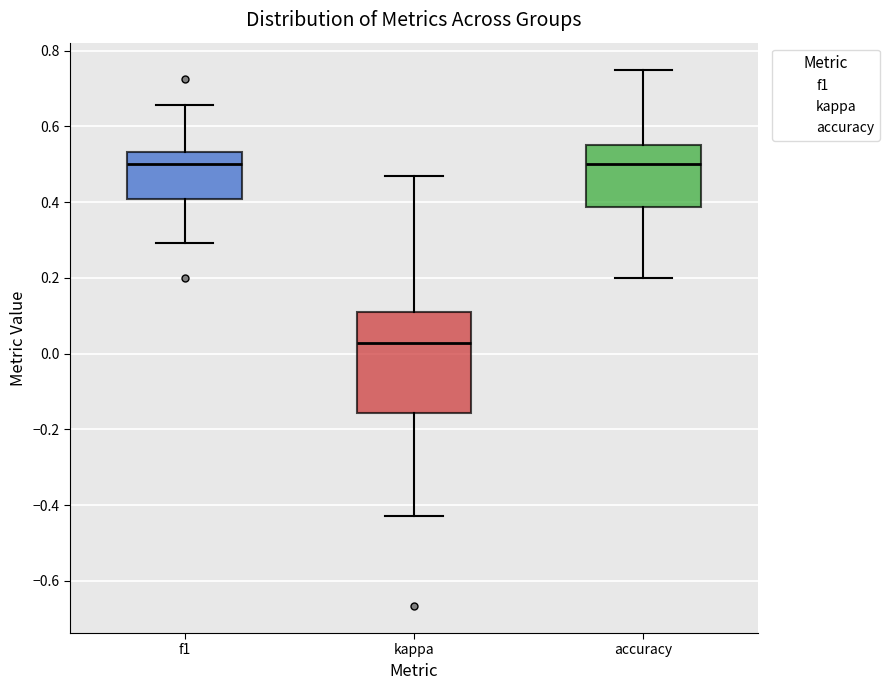

Reading left to right, read every box against the y-axis: the position of its median line, the range the box covers, and the ends of its whiskers. The values are not printed on the chart, so give them approximately, as read against the axis.

f1: median 0.50, box 0.40 to 0.54, whiskers 0.30 to 0.66
kappa: median 0.02, box -0.16 to 0.12, whiskers -0.42 to 0.46
accuracy: median 0.50, box 0.38 to 0.56, whiskers 0.20 to 0.76